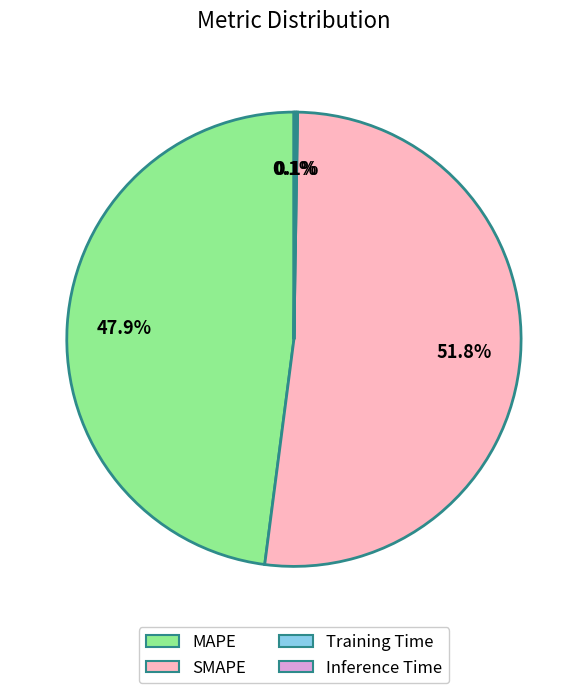

True or false: MAPE accounts for 48% of the total.

True